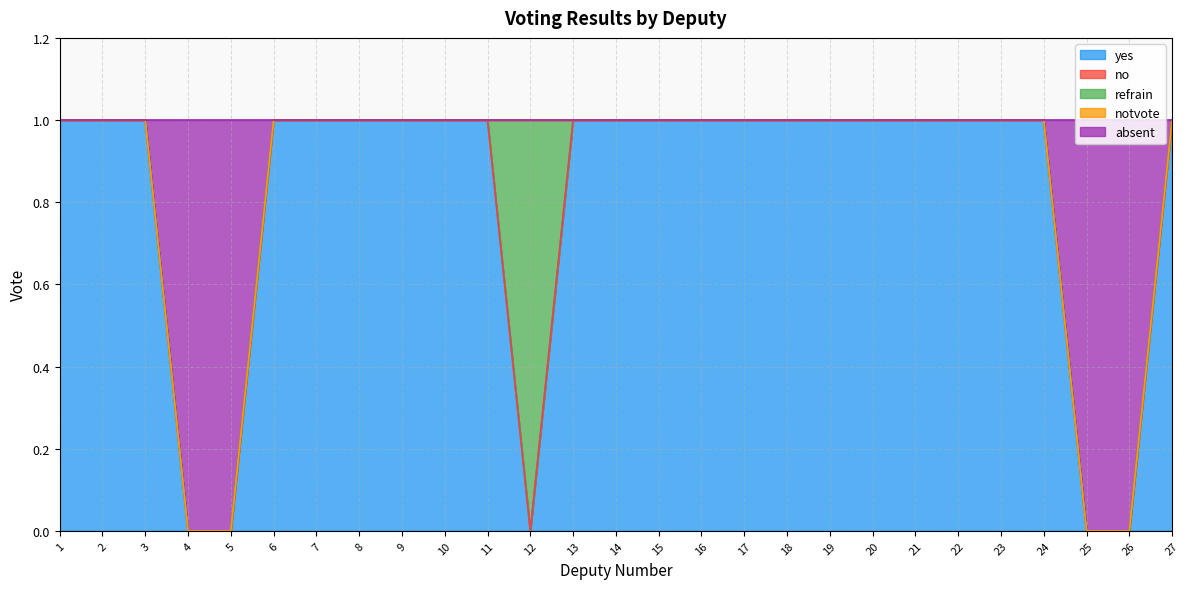

Is it true that absent equals -1 at 2?

False